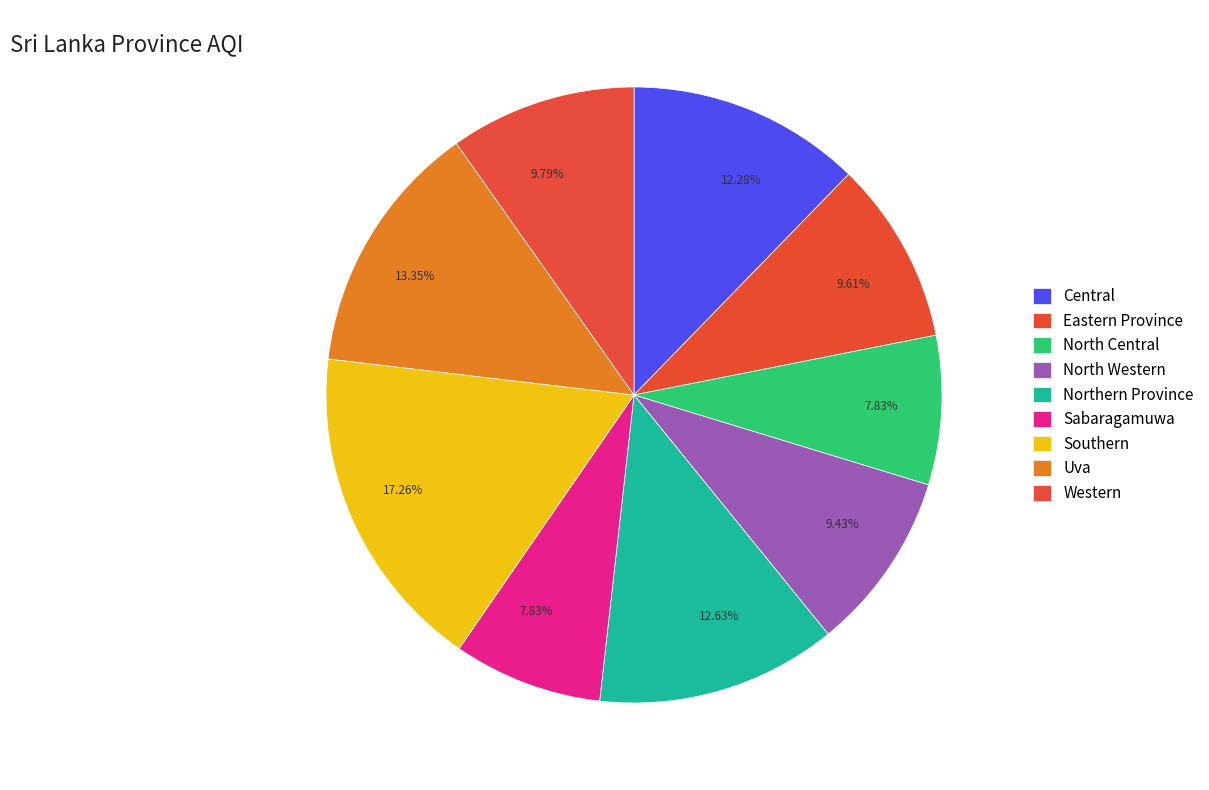

To the nearest percent, what percentage of the pie is Southern?

17%